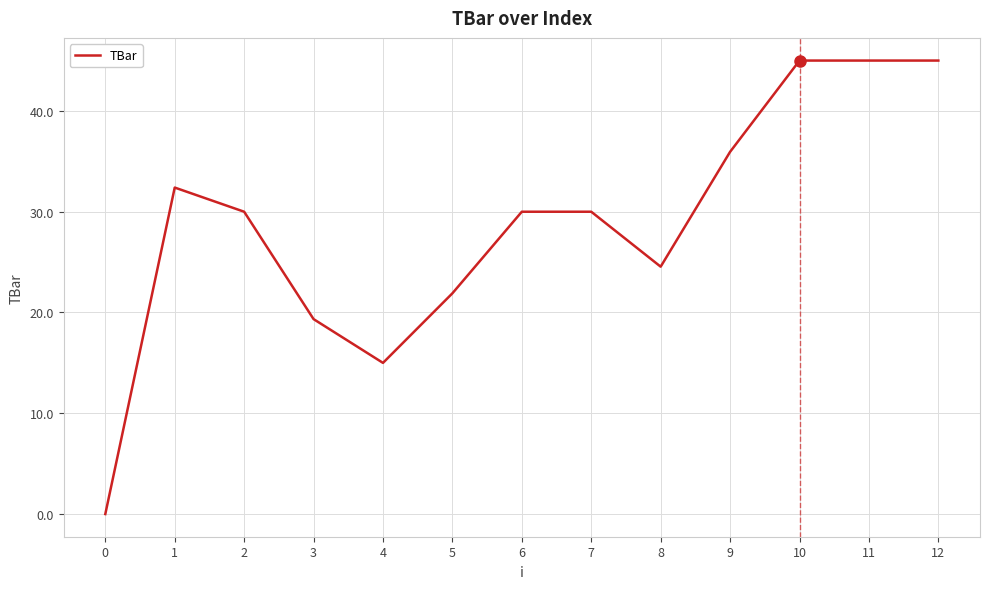

Reading left to right, list all the values displayed in this chart.

0.0	32.4	30.0	19.3	15.0	21.9	30.0	30.0	24.5	35.9	45.0	45.0	45.0